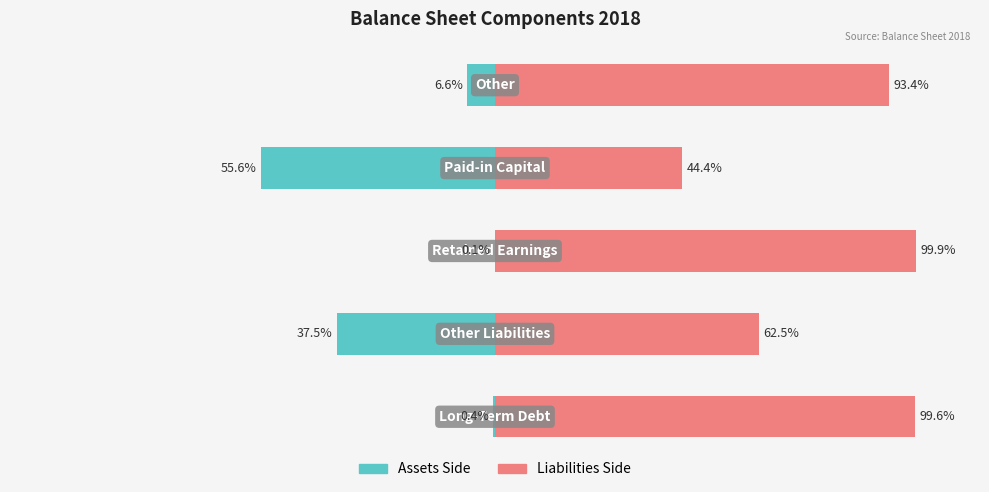

Are the bars horizontal?

Yes